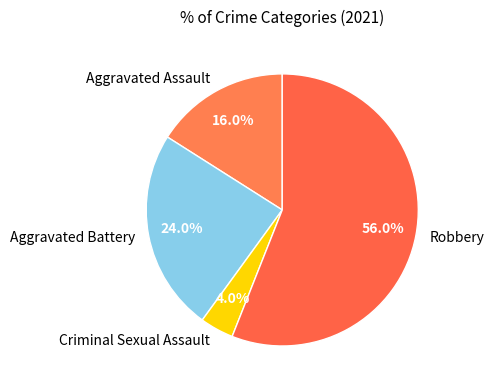

How many slices are in this pie chart?

4